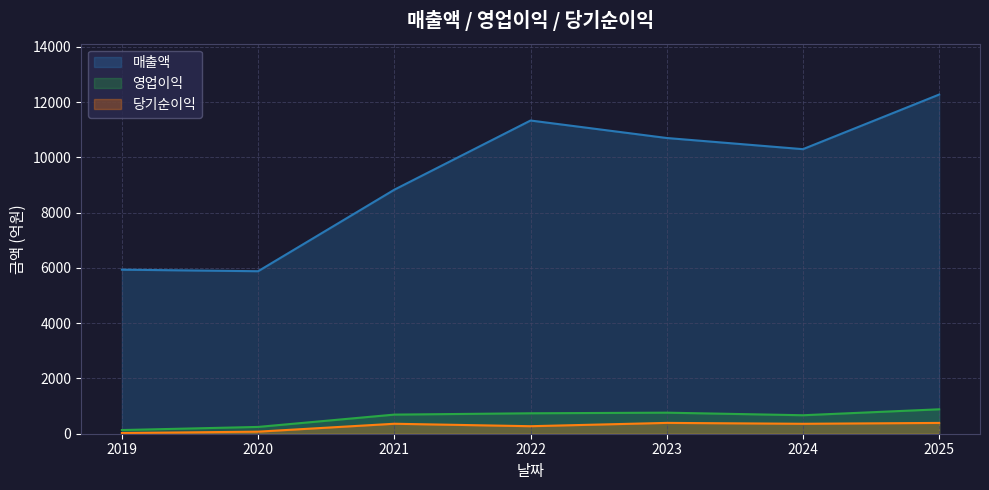

Reading right to left, what are all the values shown in this chart?

매출액: 2025=12277	2024=10300	2023=10704	2022=11337	2021=8832	2020=5882	2019=5938
영업이익: 2025=884	2024=669	2023=762	2022=740	2021=692	2020=246	2019=133
당기순이익: 2025=391	2024=360	2023=392	2022=272	2021=361	2020=75	2019=25